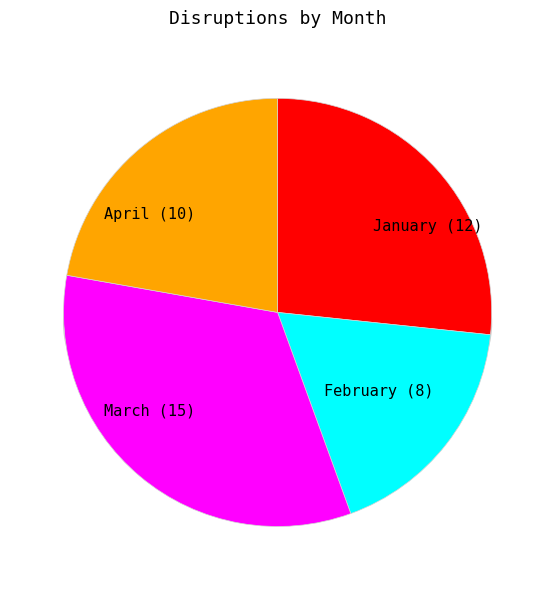

Rank the categories by value from lowest to highest.

February, April, January, March